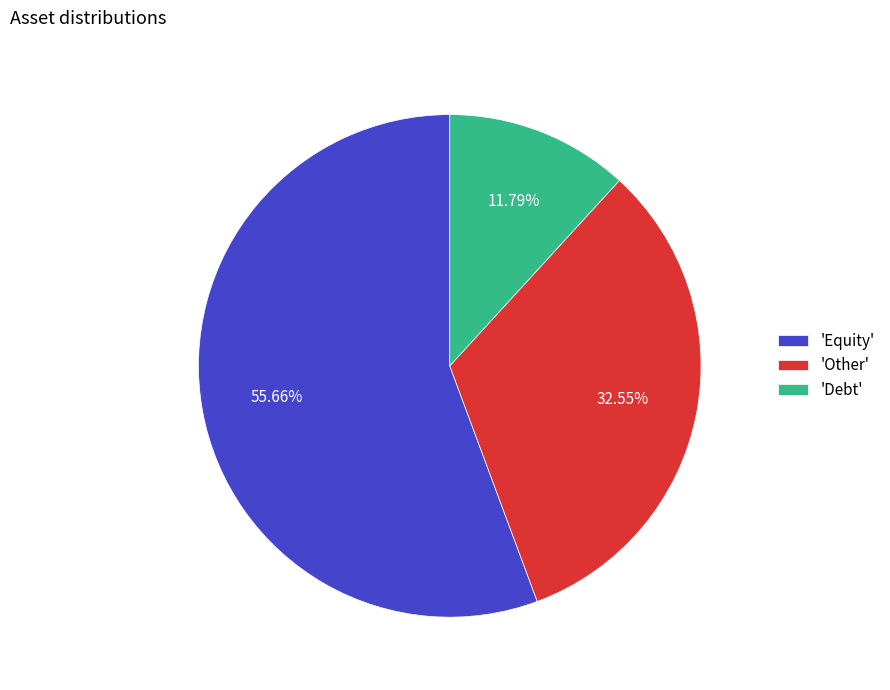

Rank the categories by value from highest to lowest.

'Equity', 'Other', 'Debt'